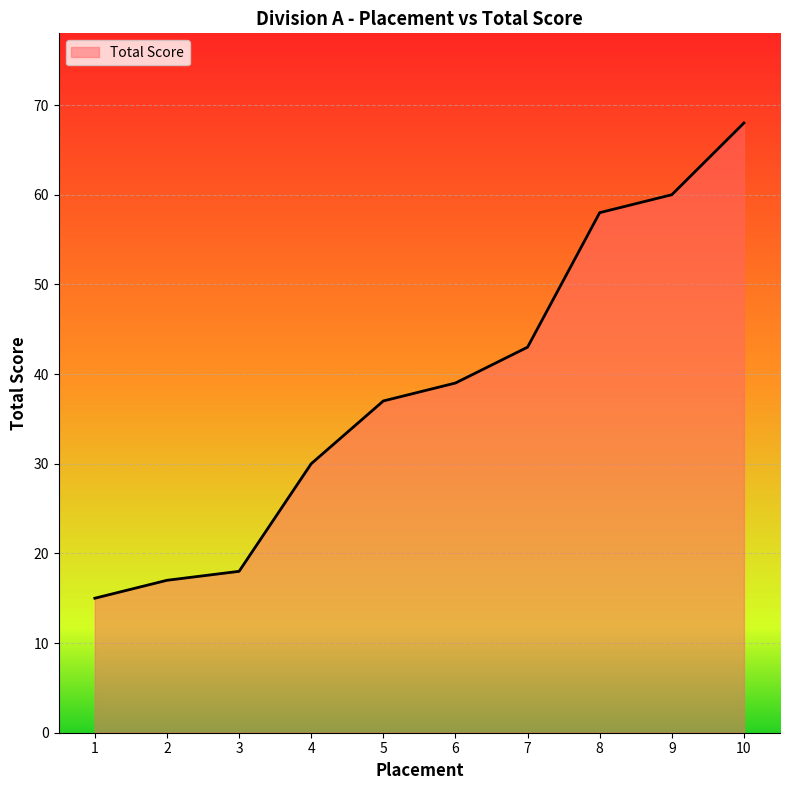

The value at 5 is 23. True or false?

False